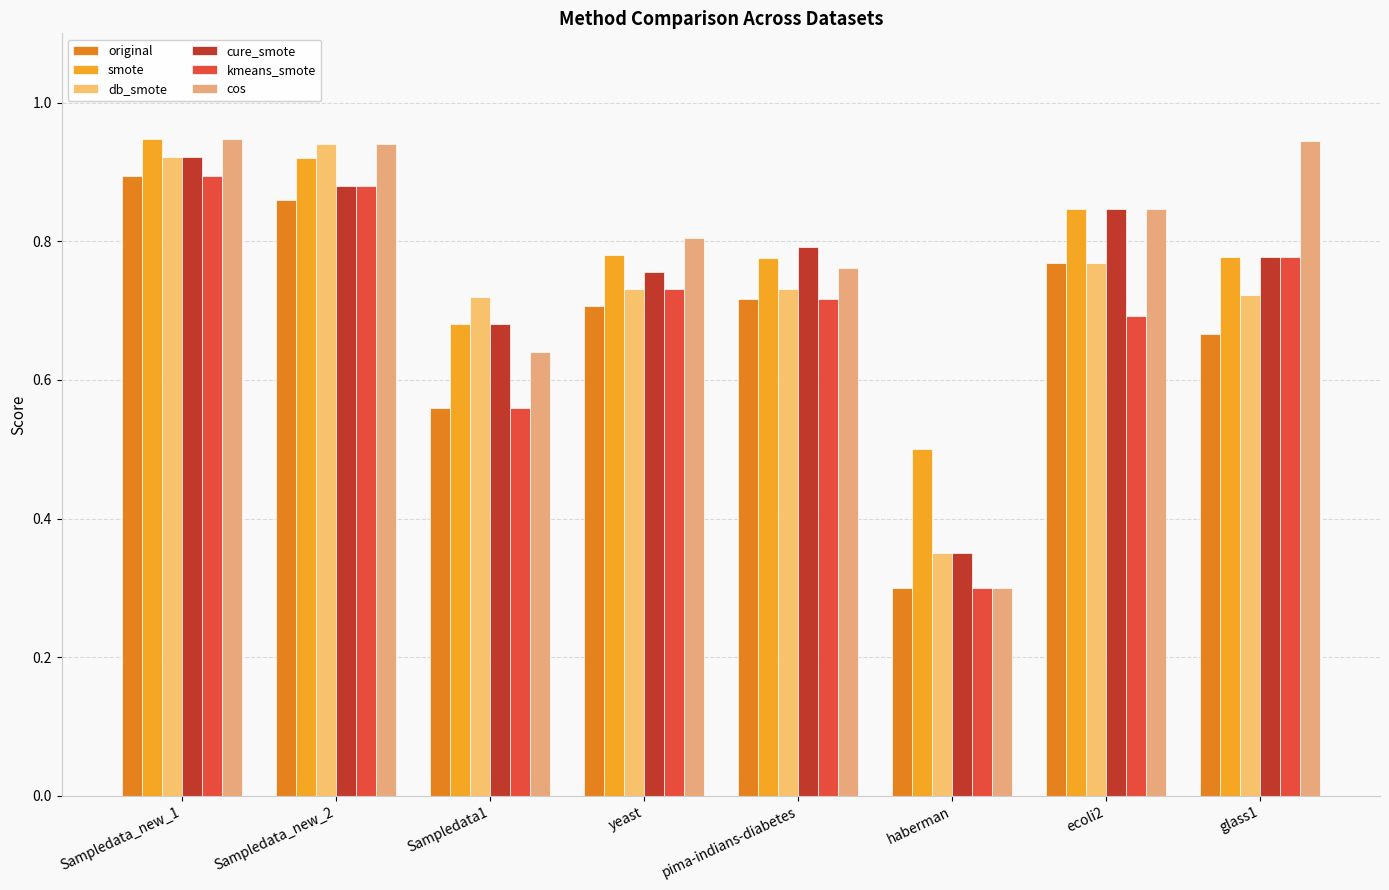

What is the greatest value displayed?

0.9